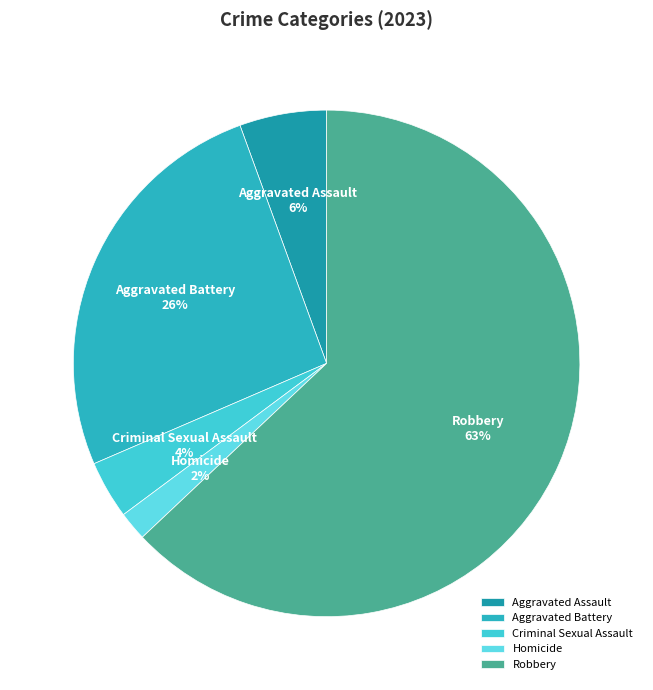

What percentage is the Homicide slice, to the nearest percent?

2%